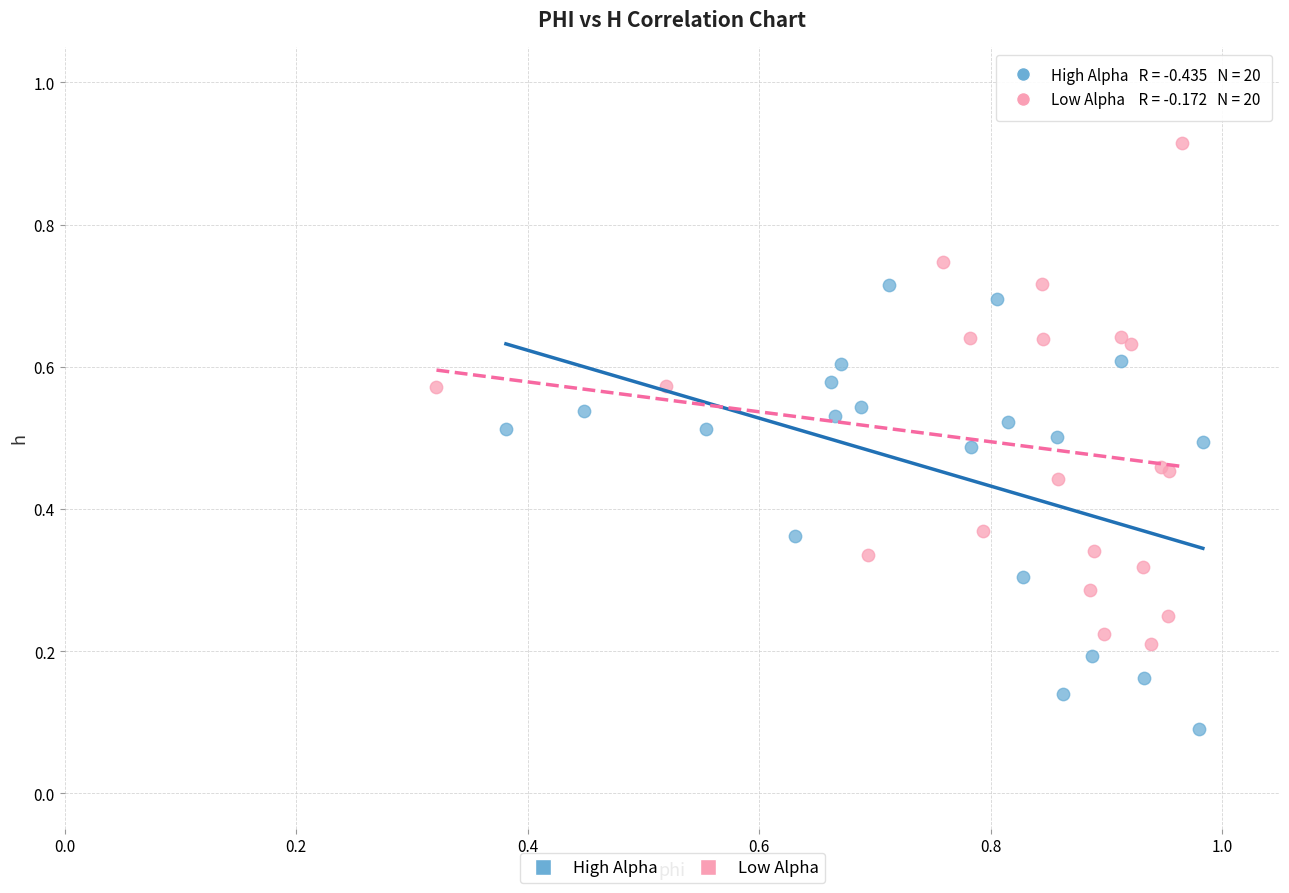

Which series has the widest spread of Y values?

Low Alpha